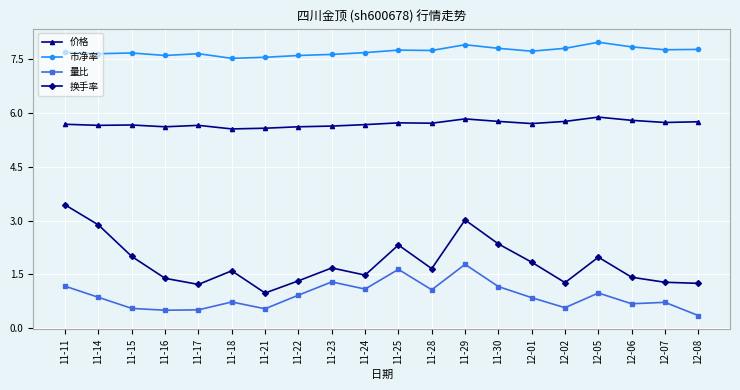

What position from the left is 11-21?

7